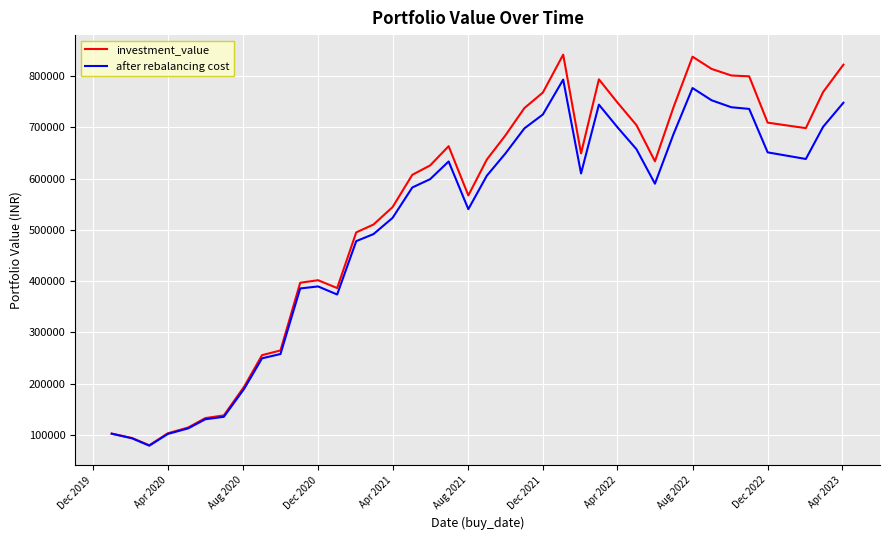

What are all the series names shown in the legend?

investment_value, after rebalancing cost